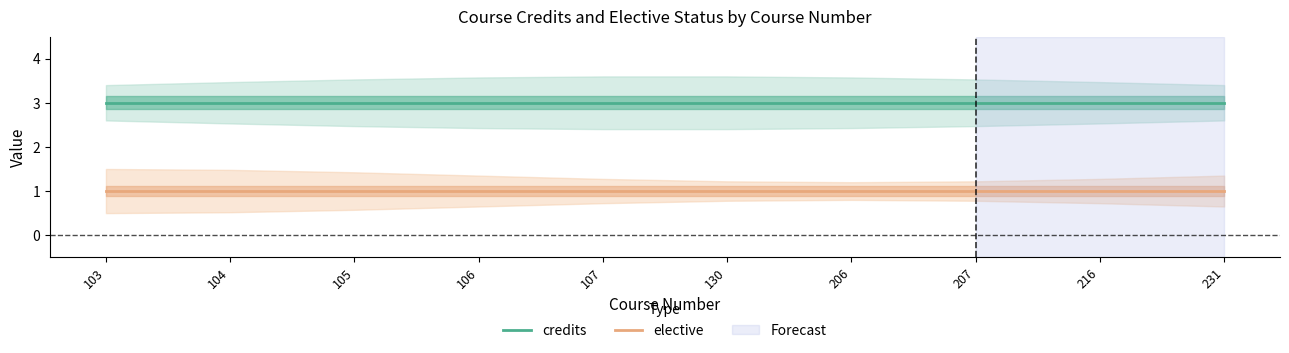

True or false: credits and elective cross at least once.

False